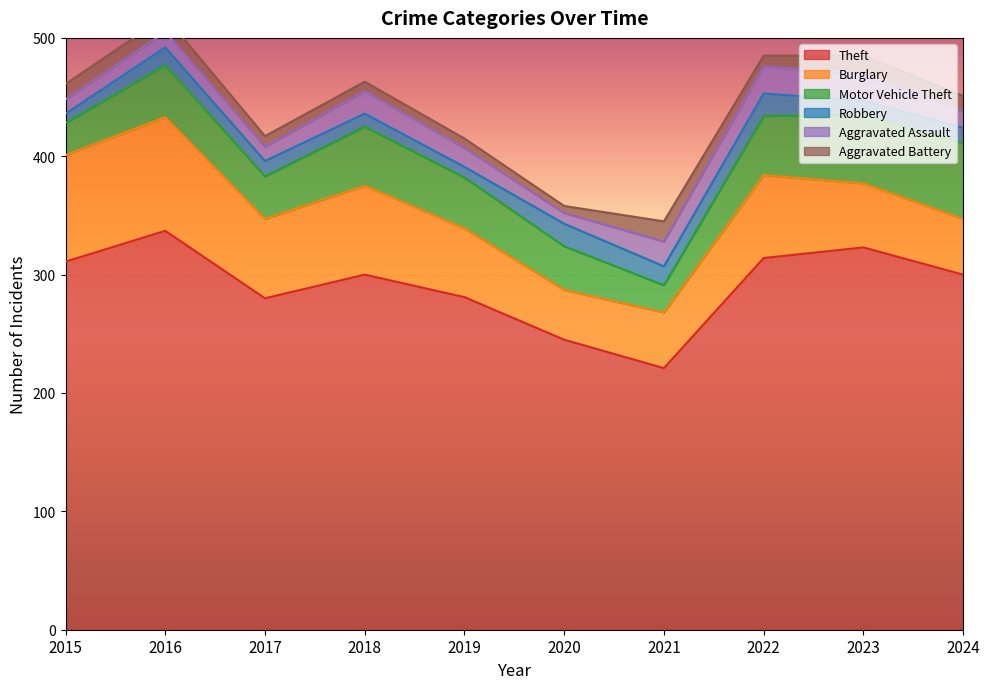

What are all the series names shown in the legend?

Theft, Burglary, Motor Vehicle Theft, Robbery, Aggravated Assault, Aggravated Battery